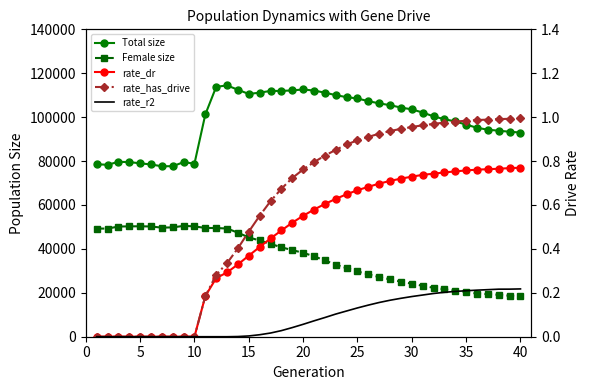

Which series changed the most between 30 and 39?

Total size